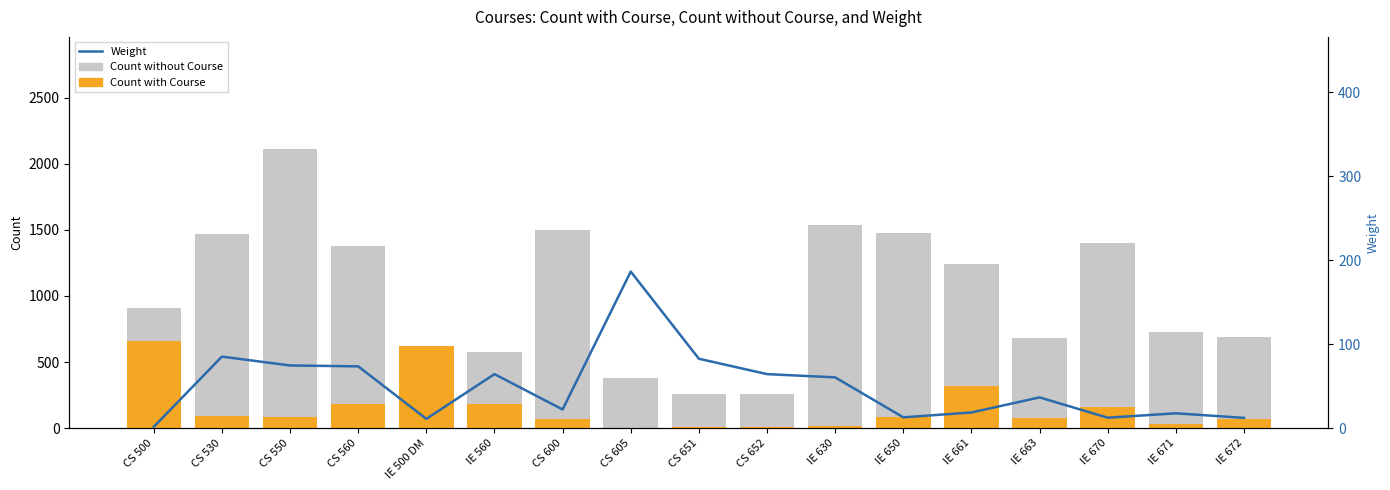

What are all the series names shown in the legend?

Count without Course, Count with Course, Weight